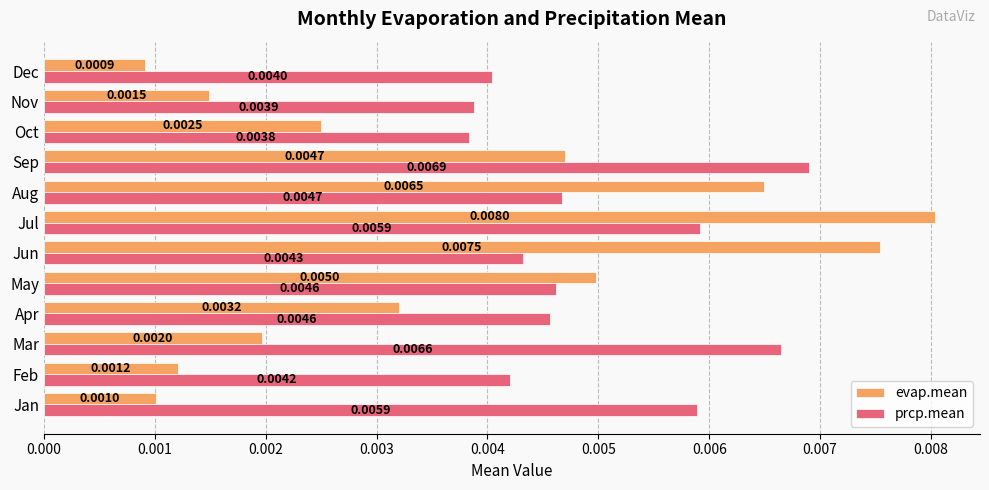

Count the number of data series in this chart.

2